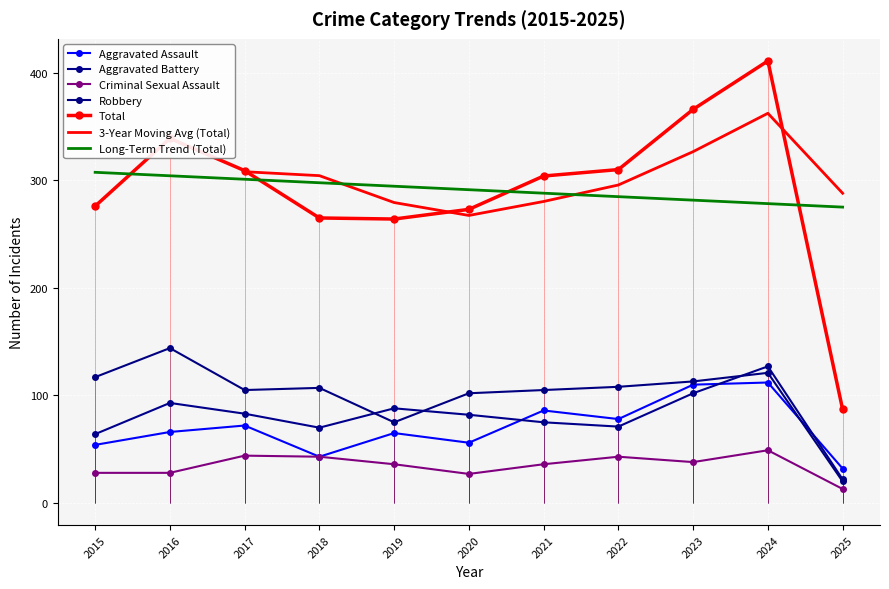

What is the value of the Aggravated Assault point at the 1st from the left?

54